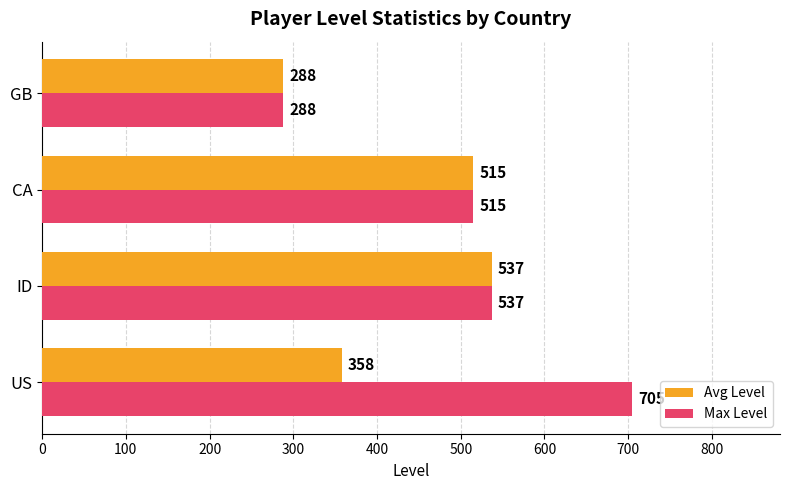

At which label is Avg Level closest to 412?

US